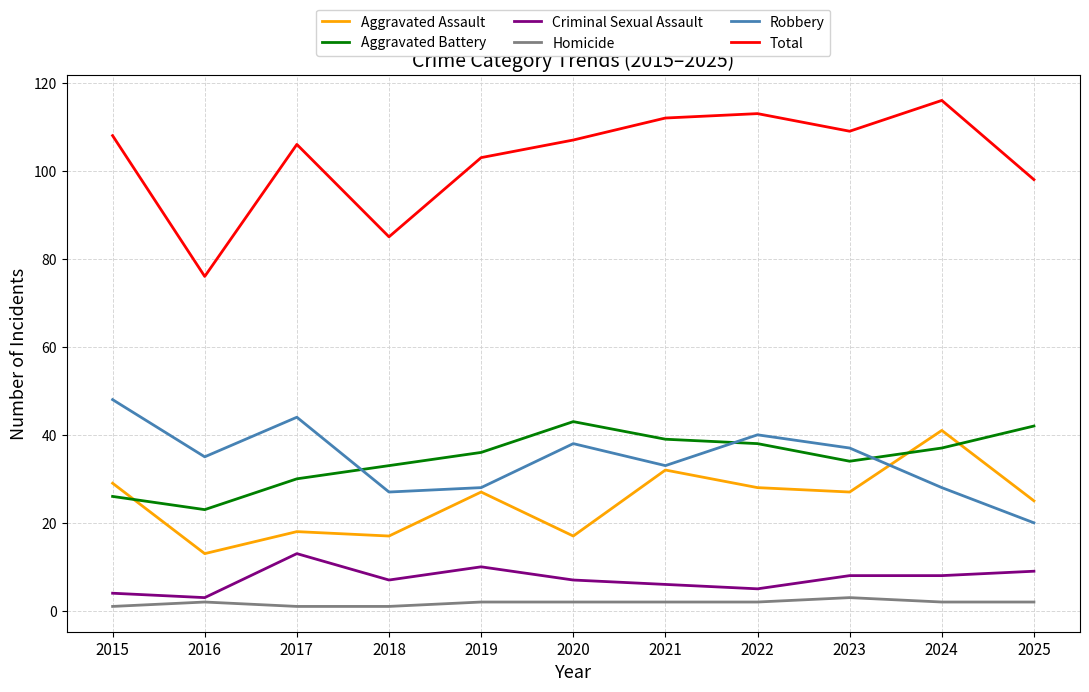

List the series in order of their peak value, lowest first.

Homicide, Criminal Sexual Assault, Aggravated Assault, Aggravated Battery, Robbery, Total